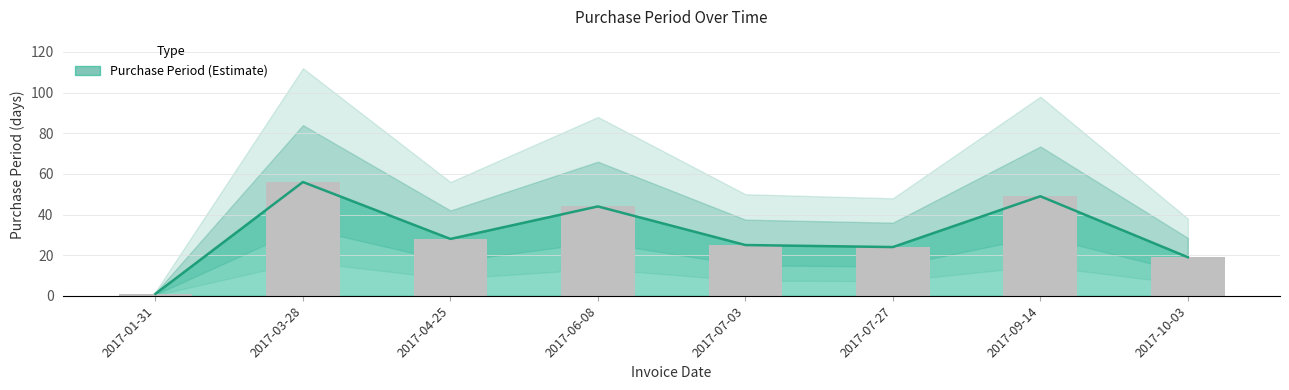

How many distinct data groups are displayed?

1